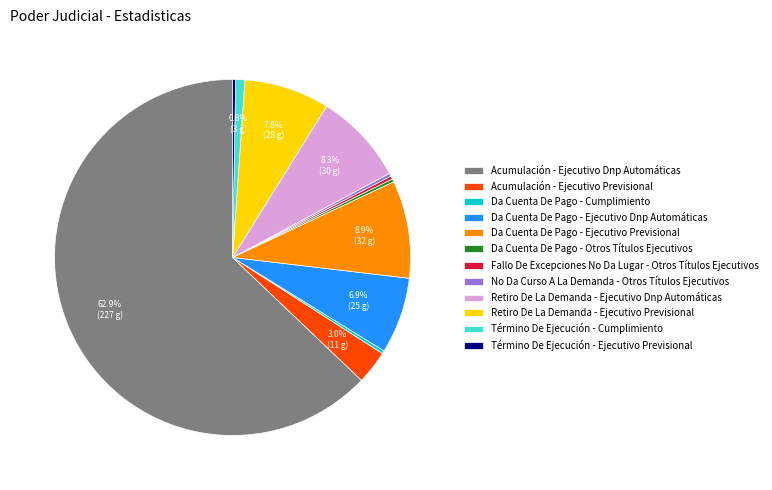

What portion of the pie excludes Retiro De La Demanda - Ejecutivo Previsional?

92.2%